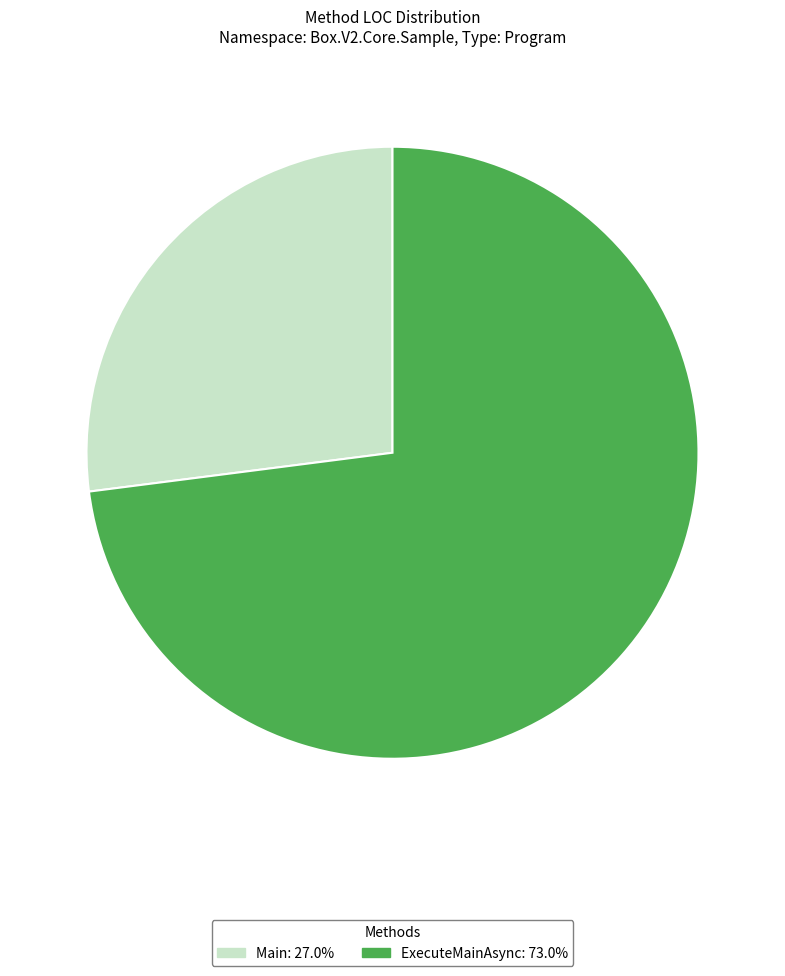

Do ExecuteMainAsync and Main together represent more than half of the pie?

Yes